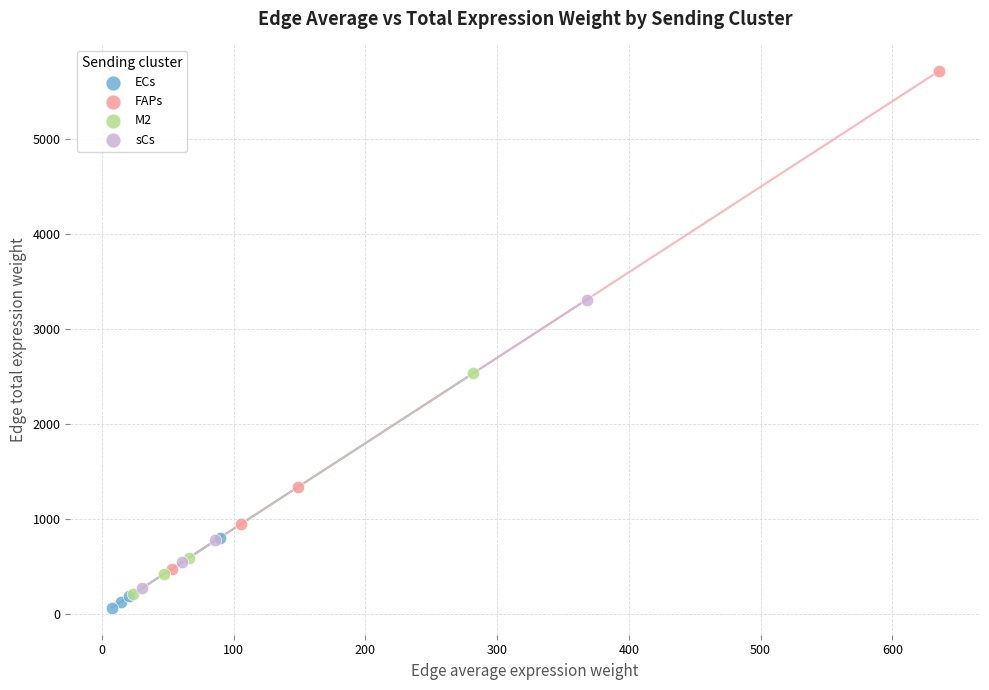

Which series reaches the maximum Y coordinate?

FAPs